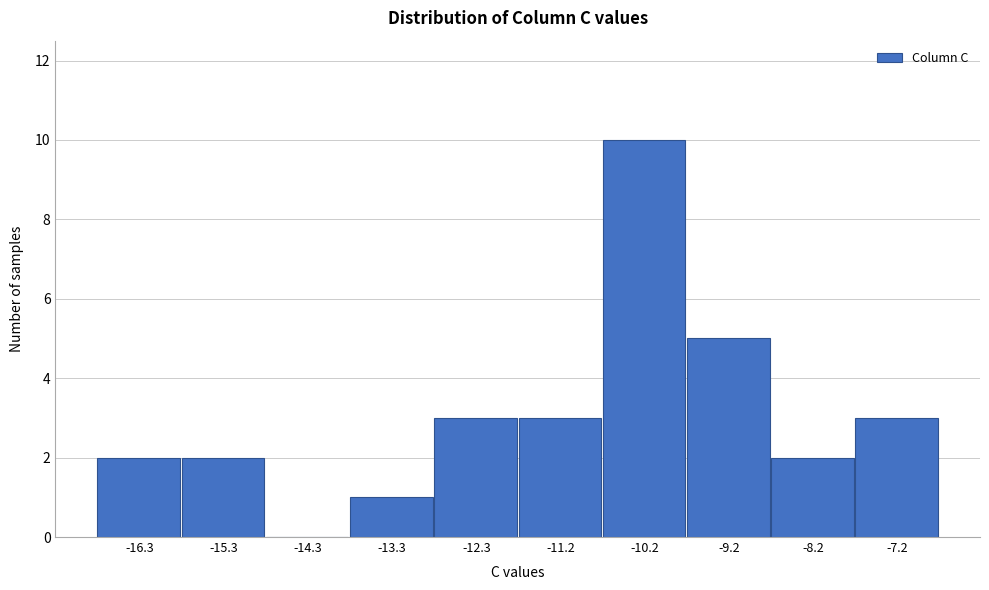

Reading left to right, what are all the values shown in this chart?

-16.3=2	-15.3=2	-14.3=0	-13.3=1	-12.3=3	-11.2=3	-10.2=10	-9.2=5	-8.2=2	-7.2=3